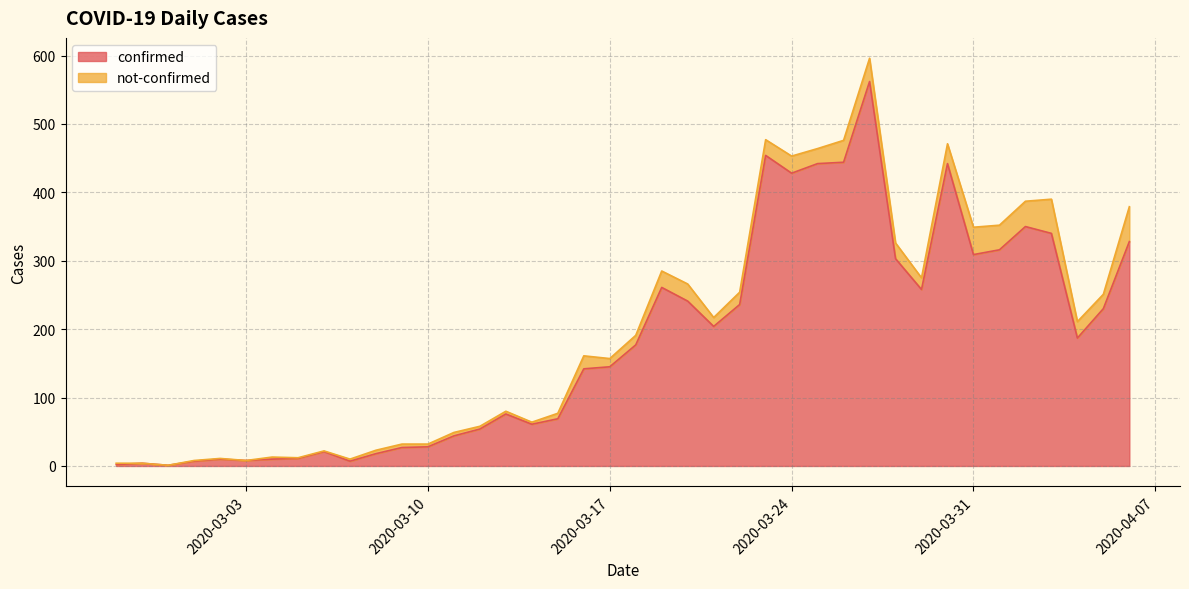

What is the minimum value shown in the chart?

1